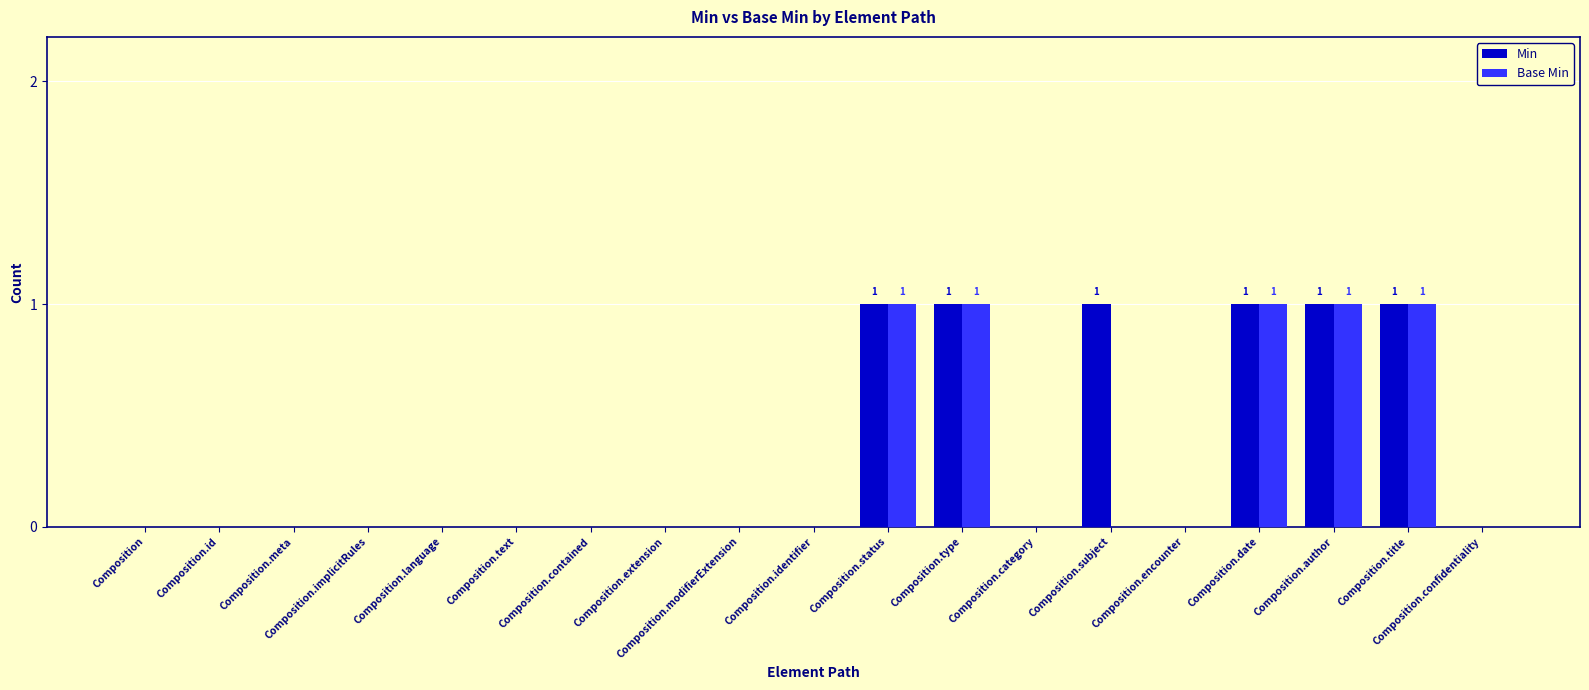

Is it true that Base Min equals 1 at Composition.title?

True